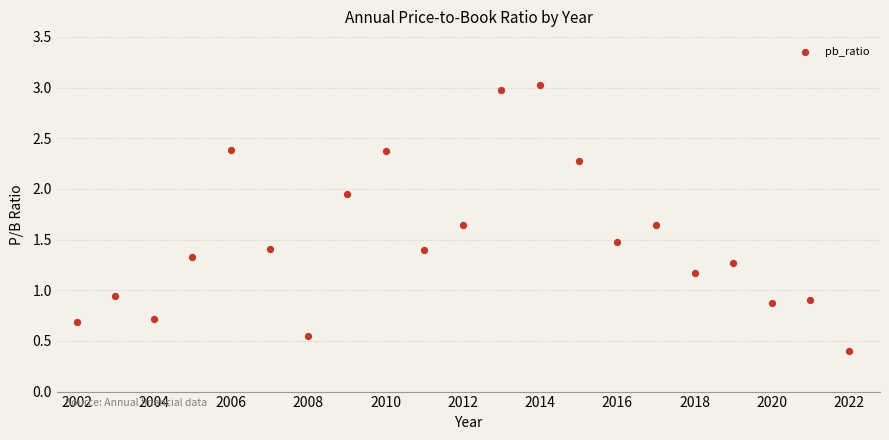

What is the range of X values (max minus min)?

20.0